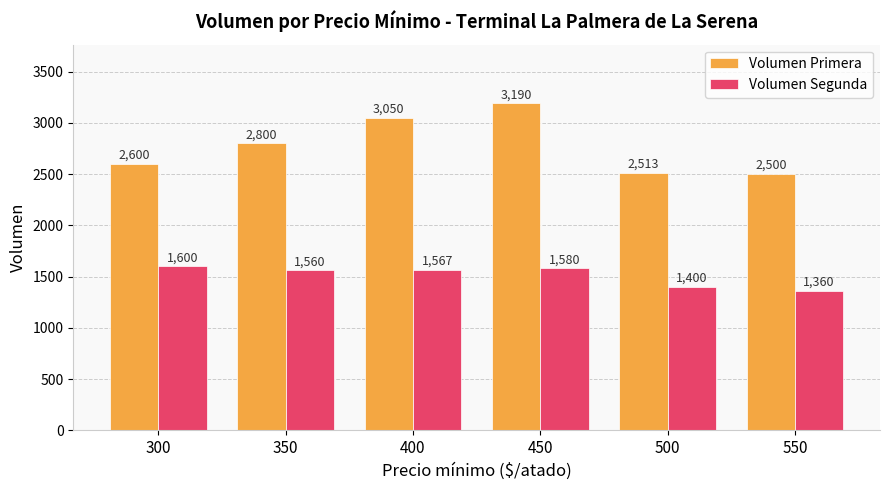

What is the minimum value for Volumen Primera?

2500